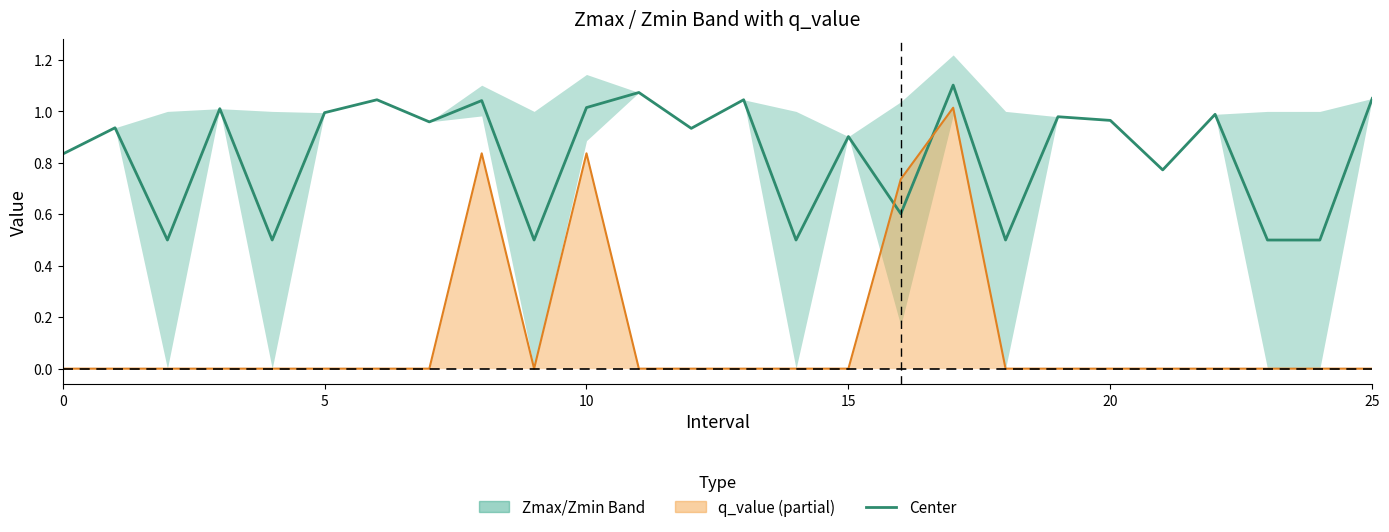

How many interior local valleys does the Center (mean) series have?

9